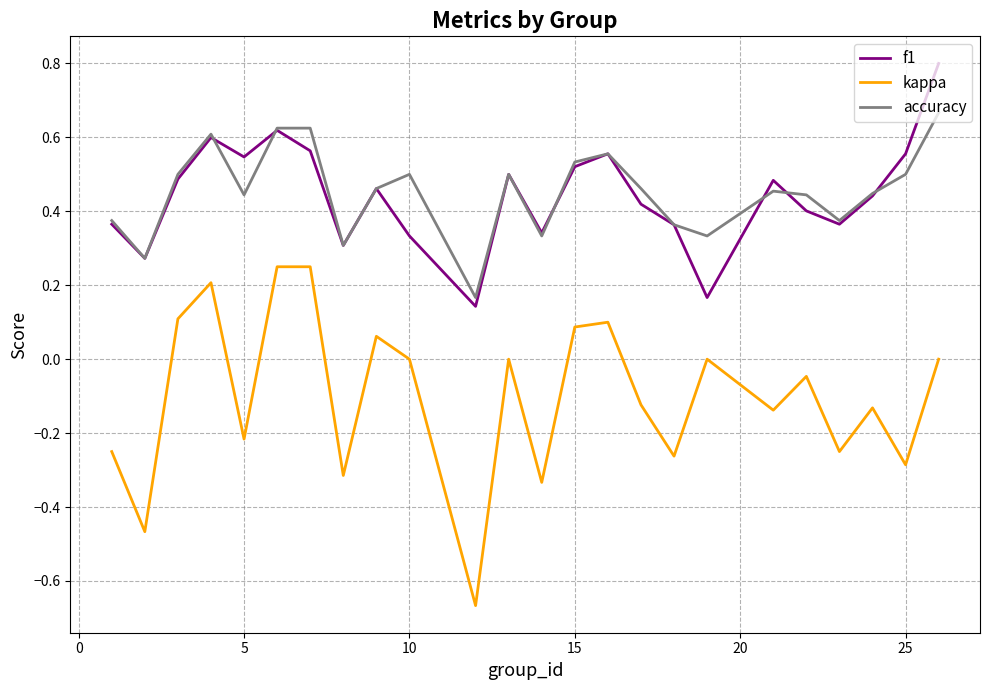

True or false: kappa and accuracy cross at least once.

False